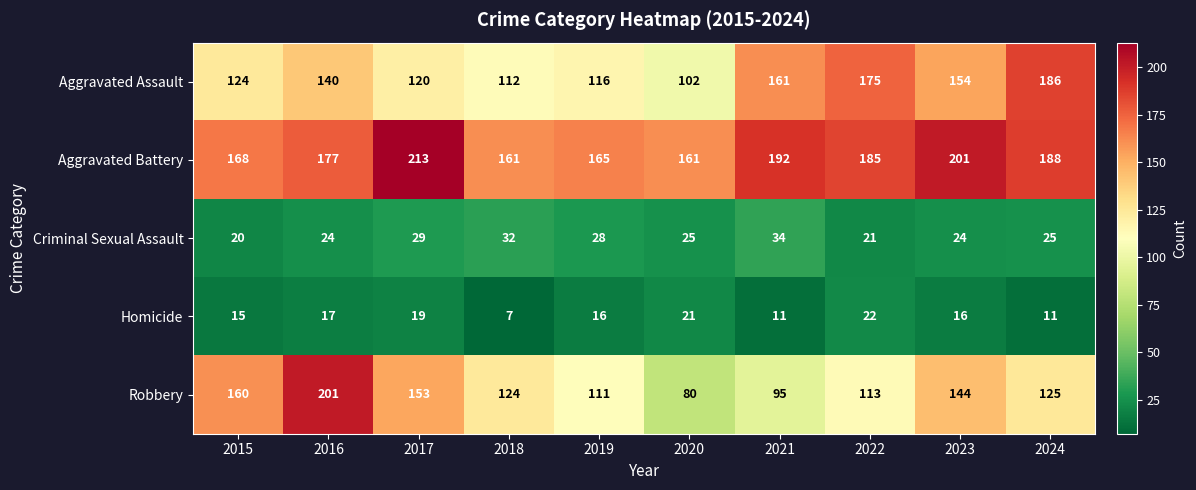

What is the difference between the highest and lowest values at 2018?

154